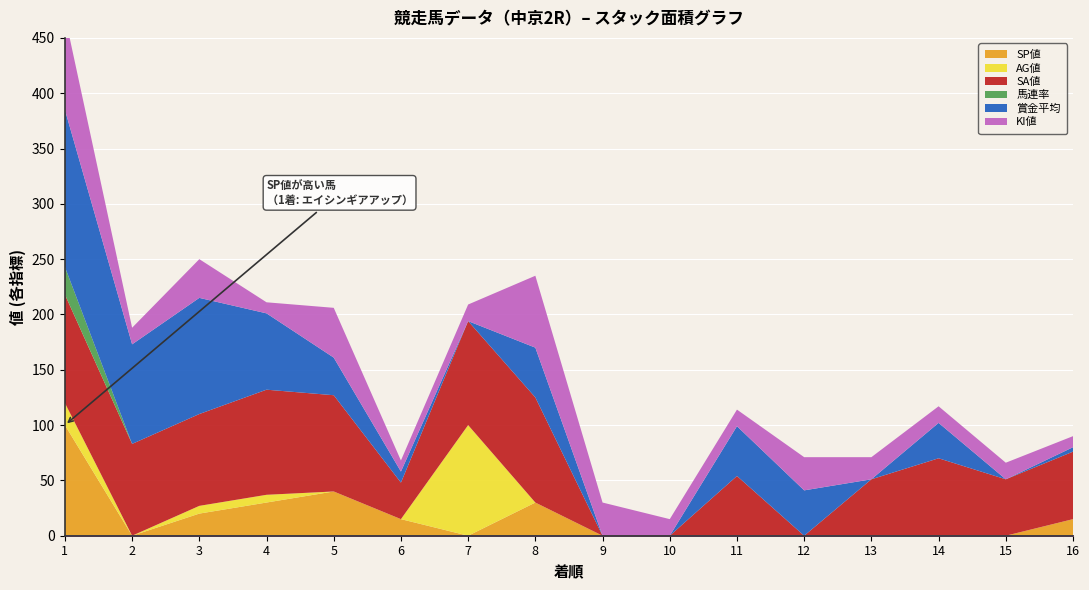

True or false: SP値 and 馬連率 cross at least once.

False